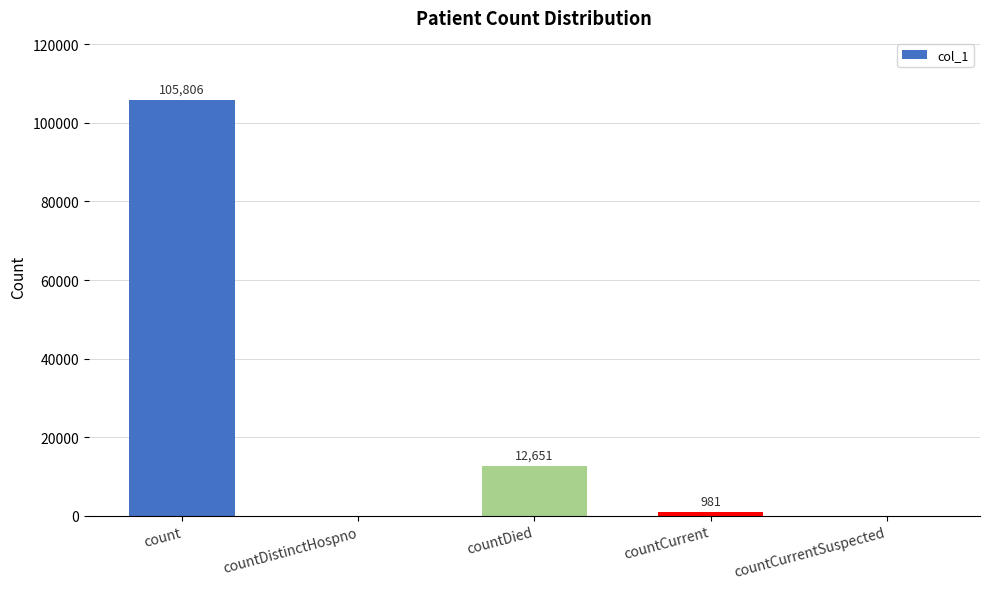

Reading left to right, what are all the values shown in this chart?

105806	0	12651	981	0